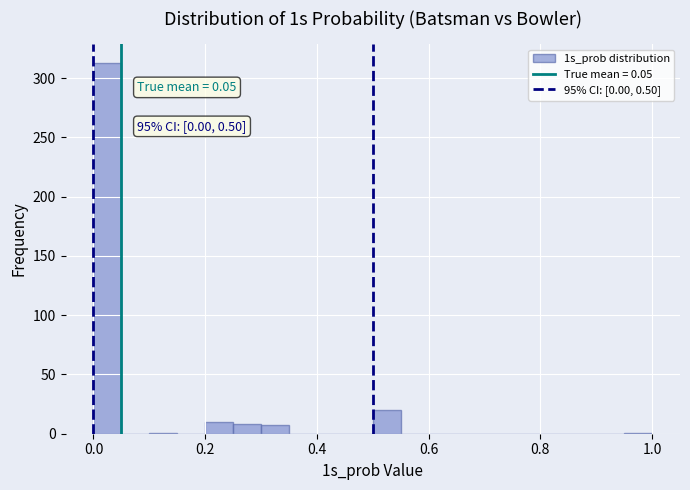

Read against the x-axis, roughly where is the centre of the tallest bar?

0.02